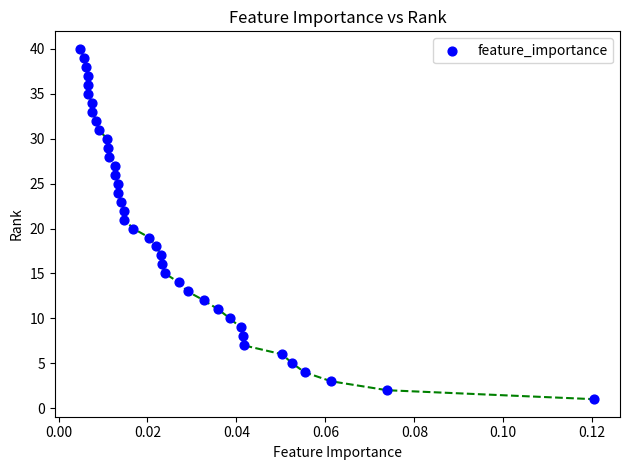

What is the range of Y values (max minus min)?

39